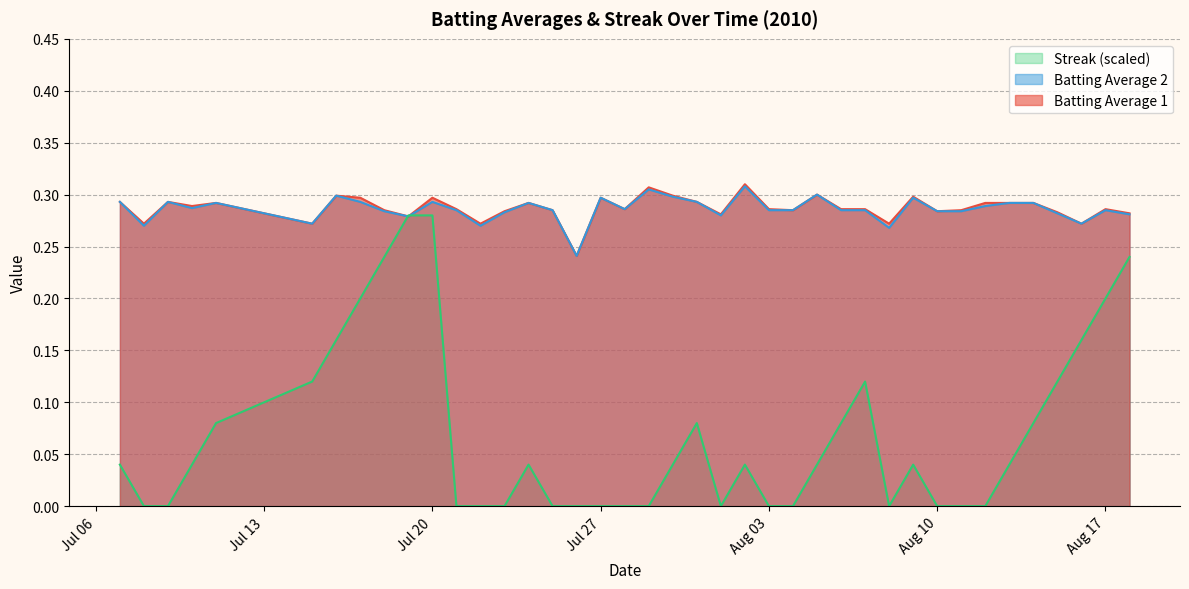

True or false: Batting Average 1 has a value of 0.1 at Aug 03.

False